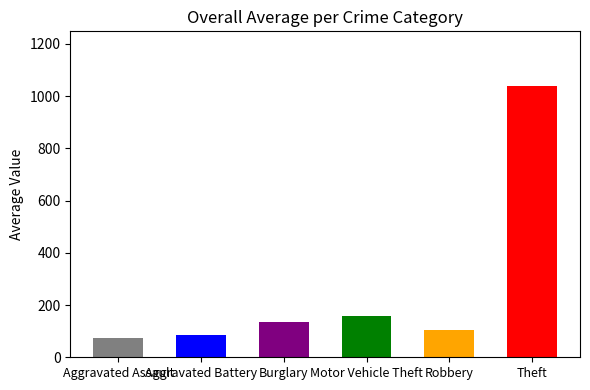

True or false: the data shows 84.2 at Aggravated Battery.

True